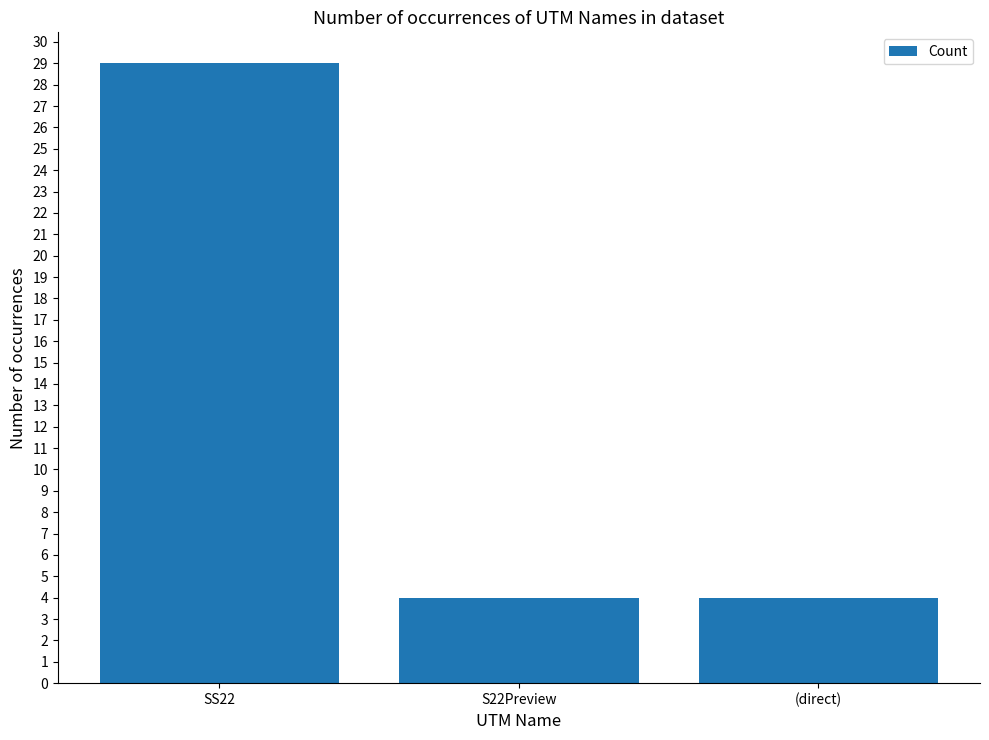

True or false: the data shows 7 at S22Preview.

False